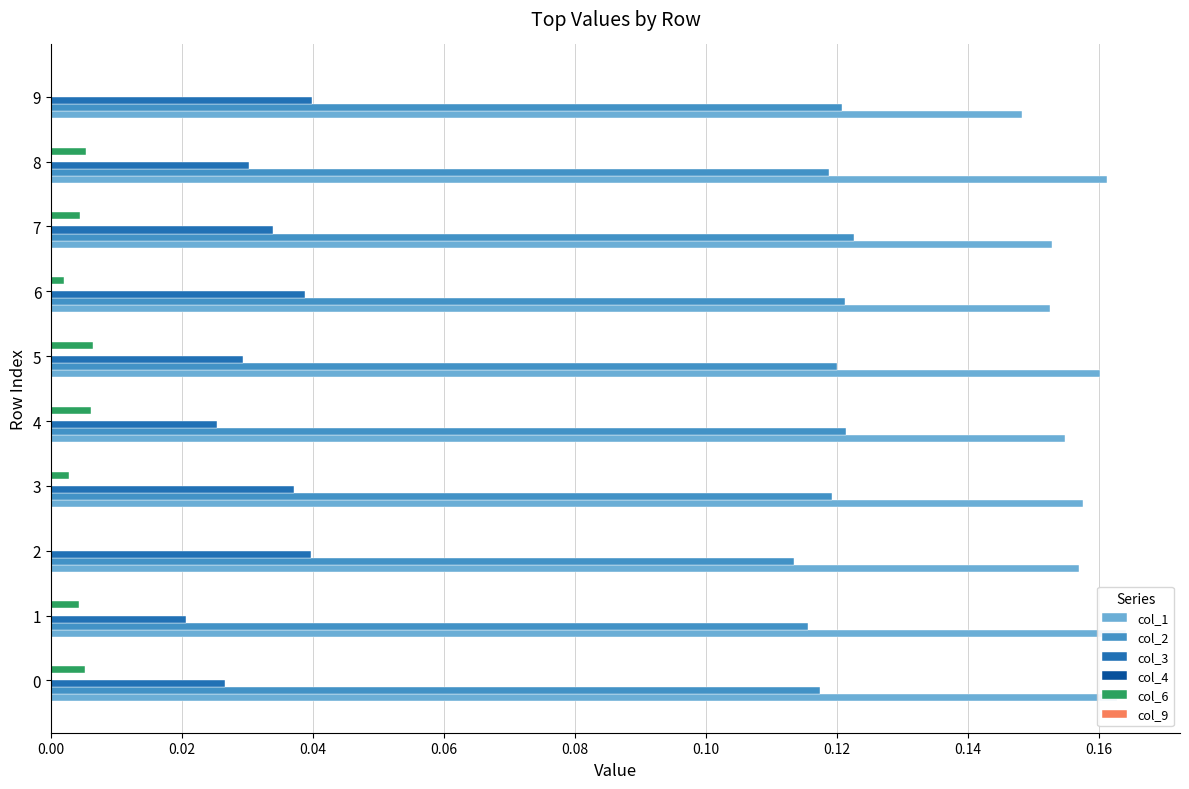

Rank the series at 0.14 from lowest to highest value.

col_6, col_3, col_4, col_9, col_2, col_1